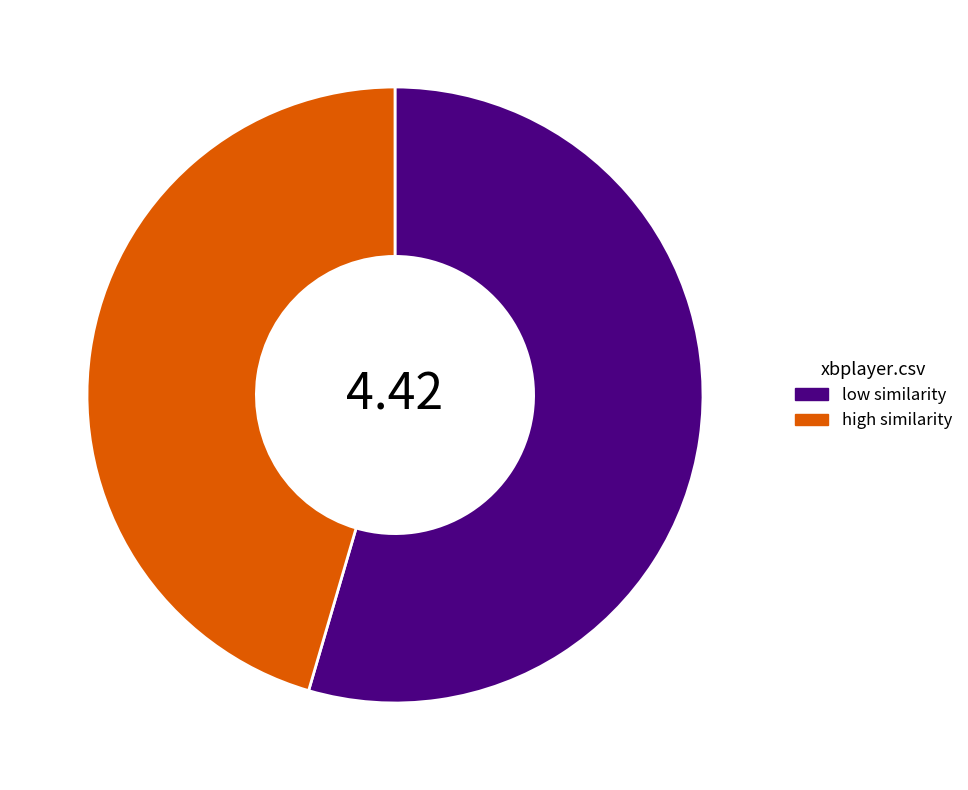

Rank the categories by value from lowest to highest.

high similarity, low similarity